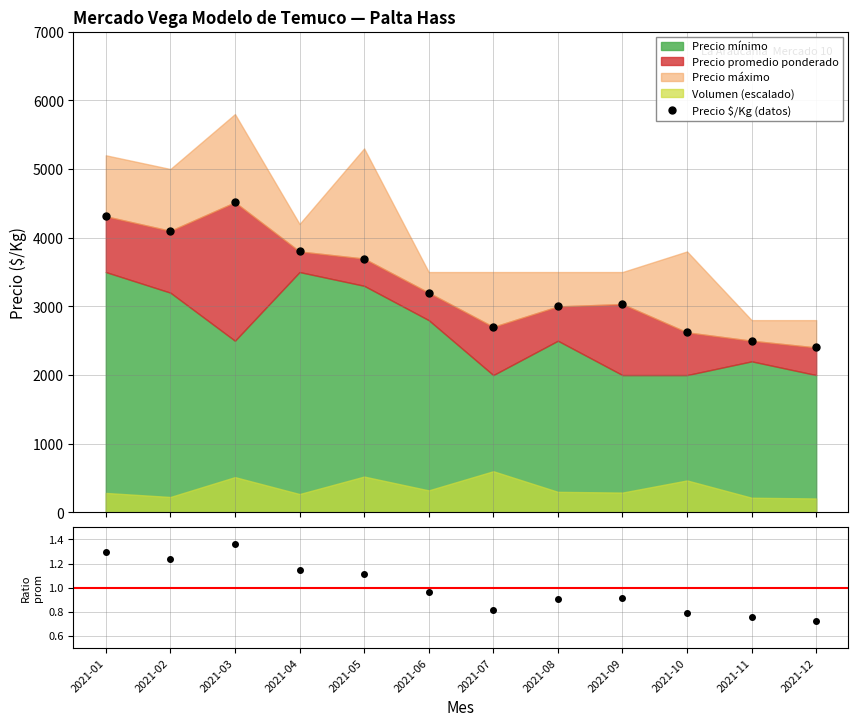

Is the value of Ratio at 2021-10 greater than the value of Precio $/Kg (datos) at 2021-06?

No